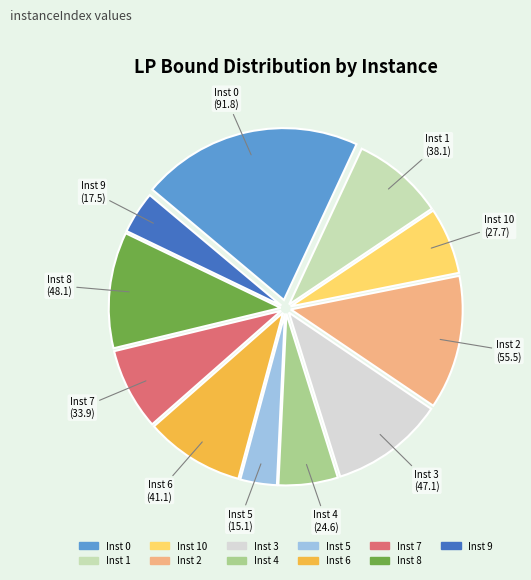

Does any single category account for the majority?

No